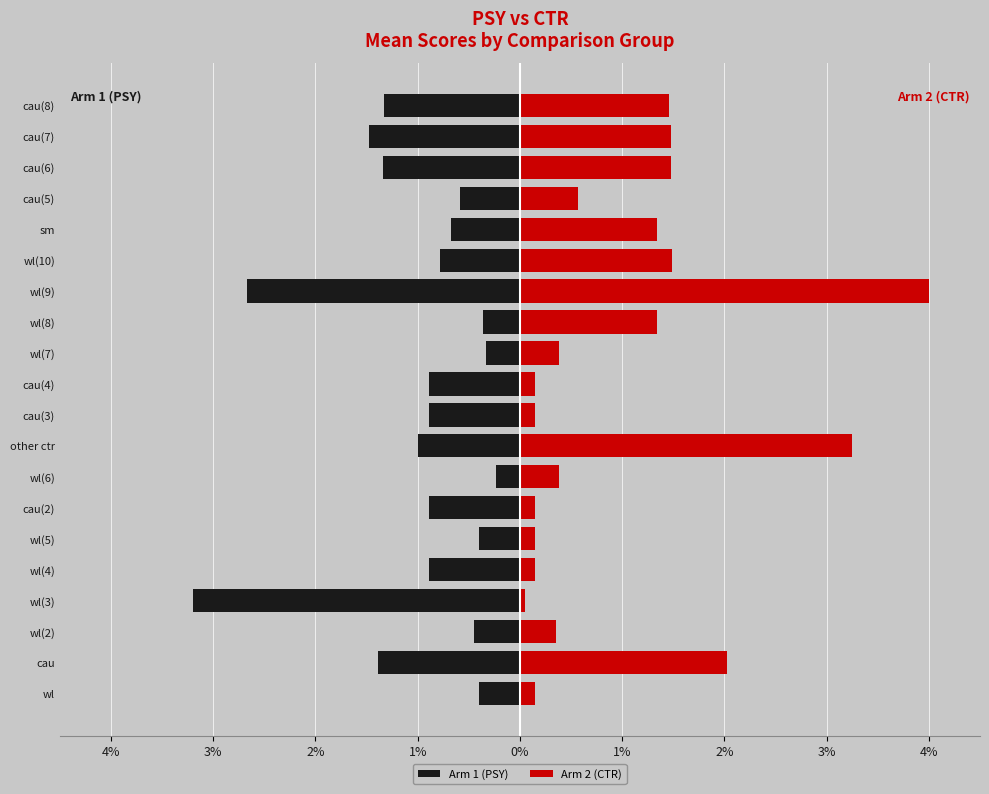

Rank the series by their average value, from lowest to highest.

Arm 1 (PSY), Arm 2 (CTR)